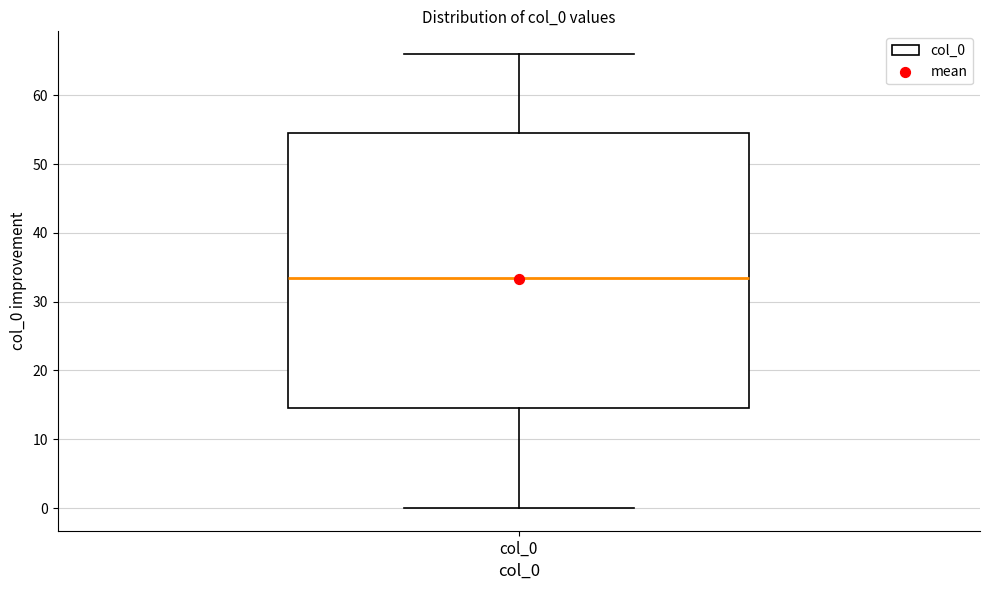

Transcribe this box plot: give where the median line is, the range the box spans, and where the two whiskers end, as read against the y-axis. The values are not printed on the chart, so give them approximately, as read against the axis.

median 34, box 15 to 55, whiskers 0 to 66